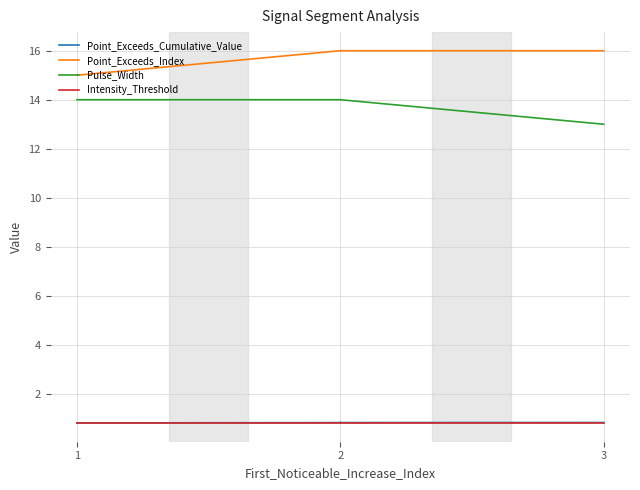

Does the chart have visible grid lines?

Yes